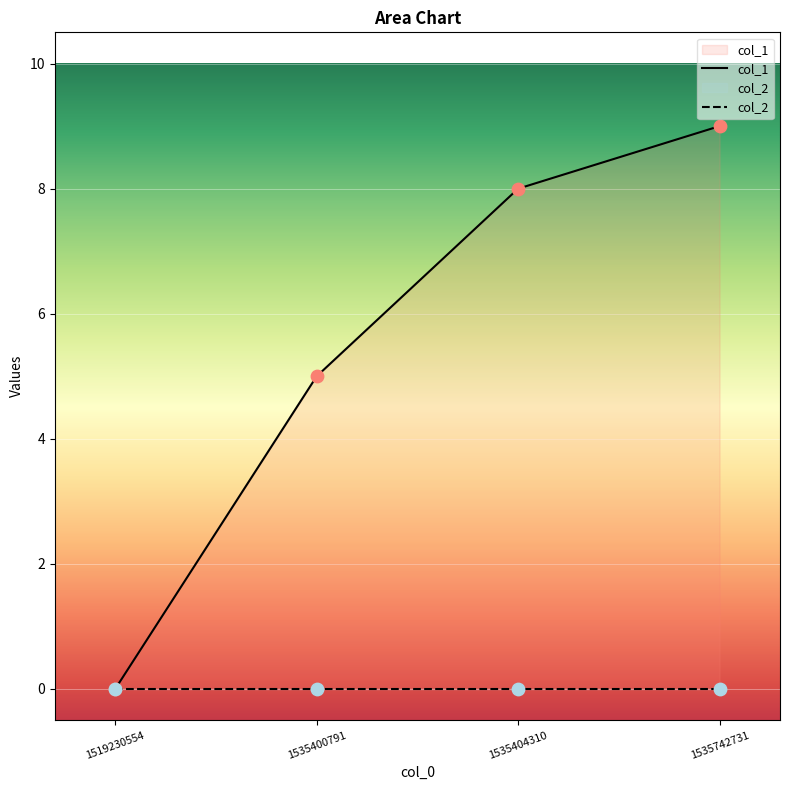

Which has a higher value, 1535404310 or 1535742731?

1535742731